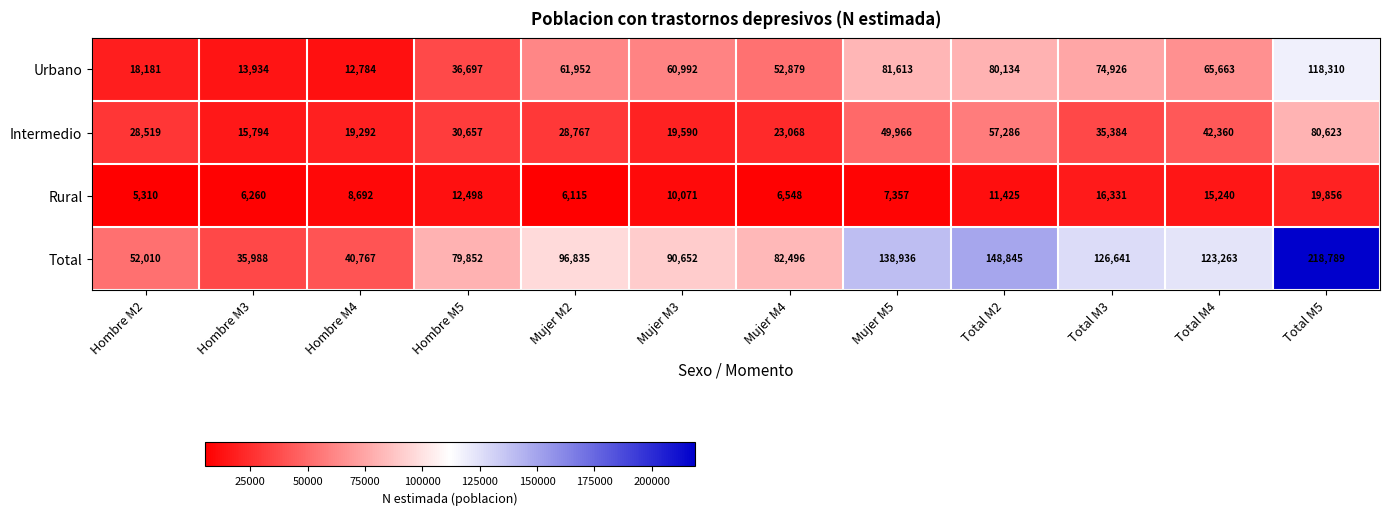

The value of Rural at Mujer M5 is 7357. True or false?

True